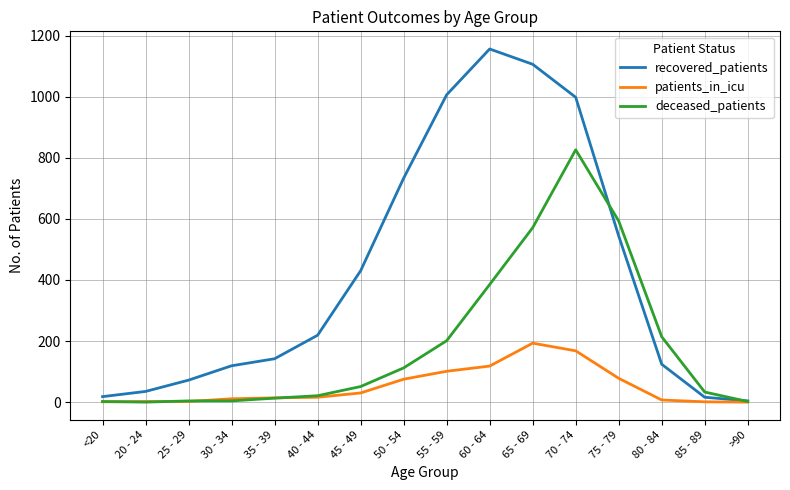

At which label does deceased_patients reach its peak?

70 - 74